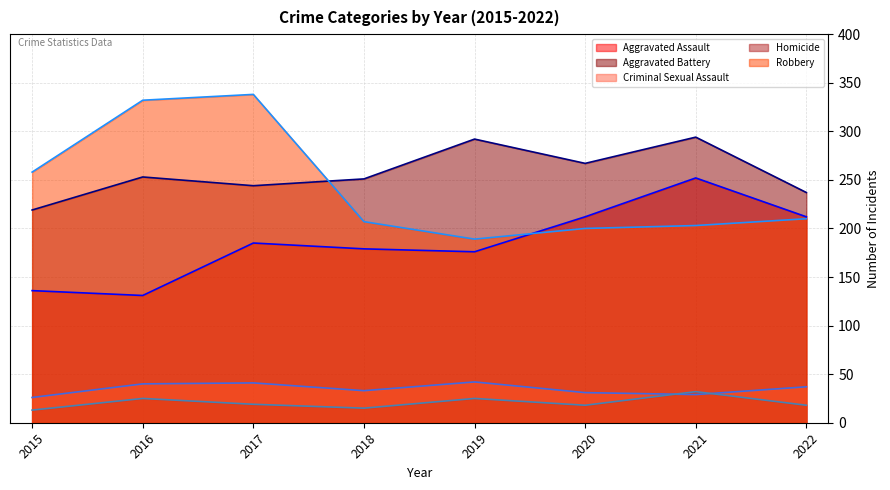

How many data points in Criminal Sexual Assault (trend) are above 37?

3